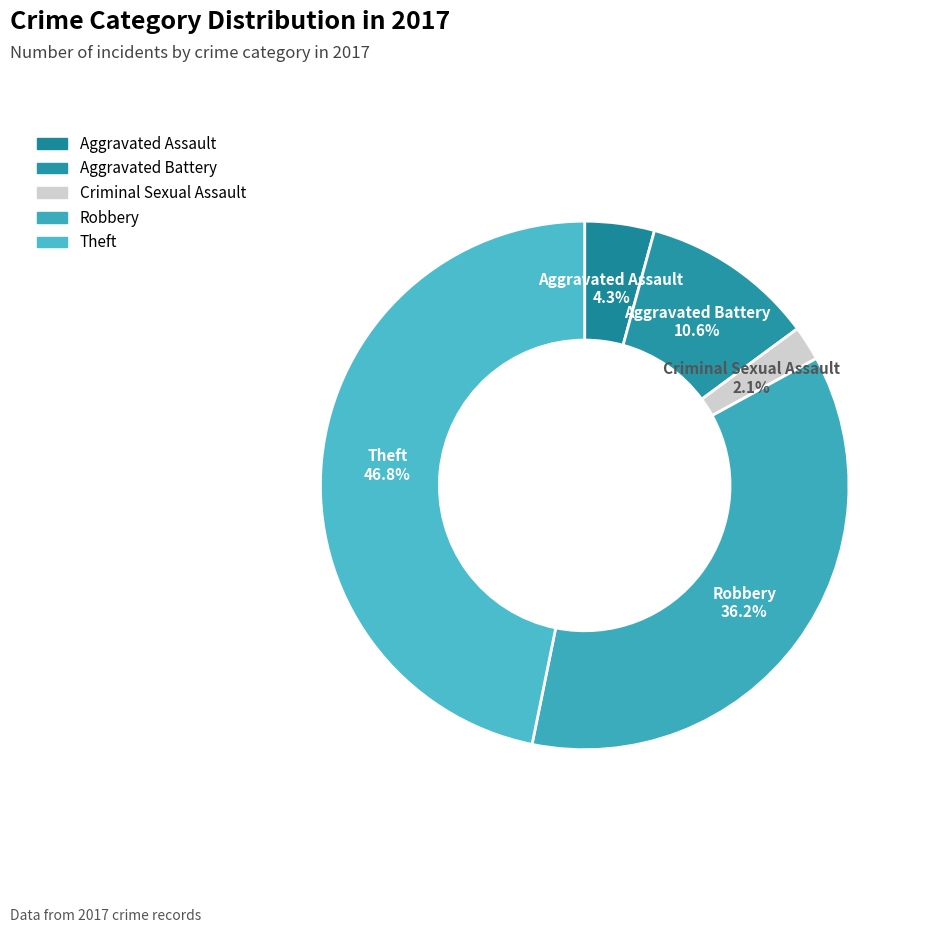

How many slices are in this pie chart?

5